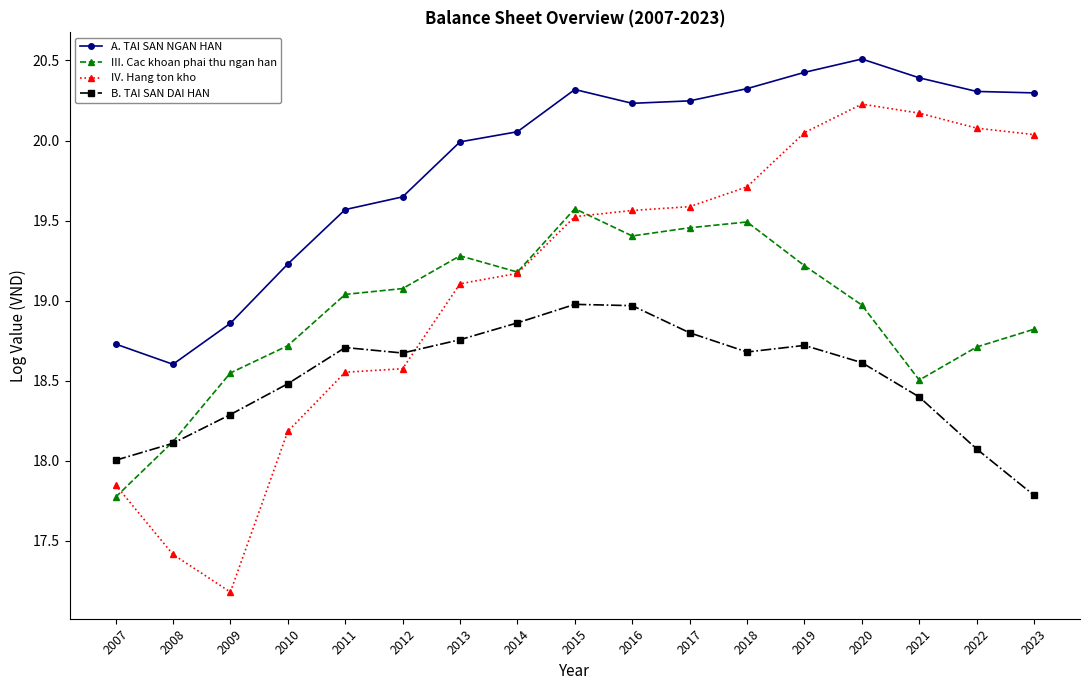

The value of A. TAI SAN NGAN HAN at 2016 is 20.2. True or false?

True